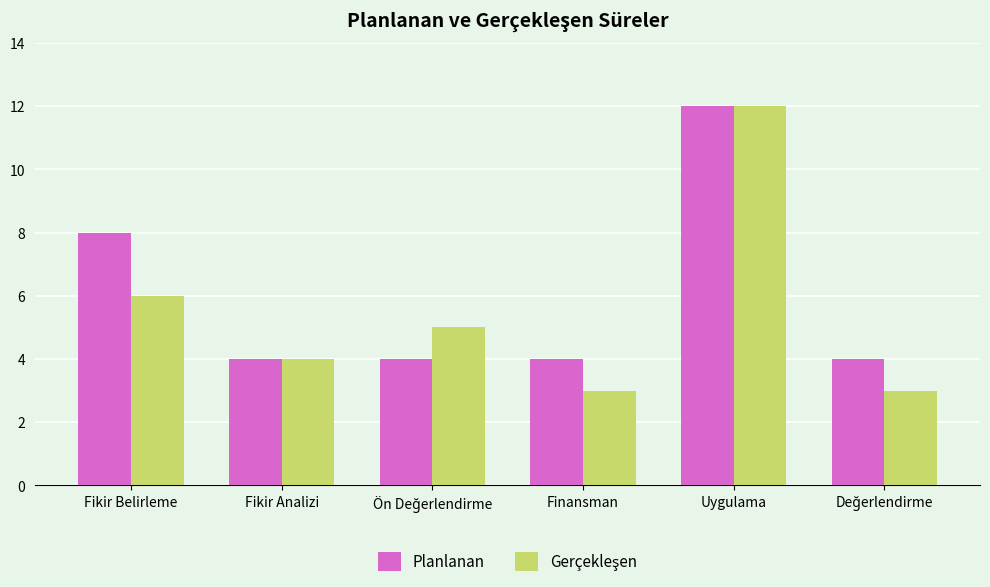

Are the bars grouped side by side (vs. stacked)?

Yes